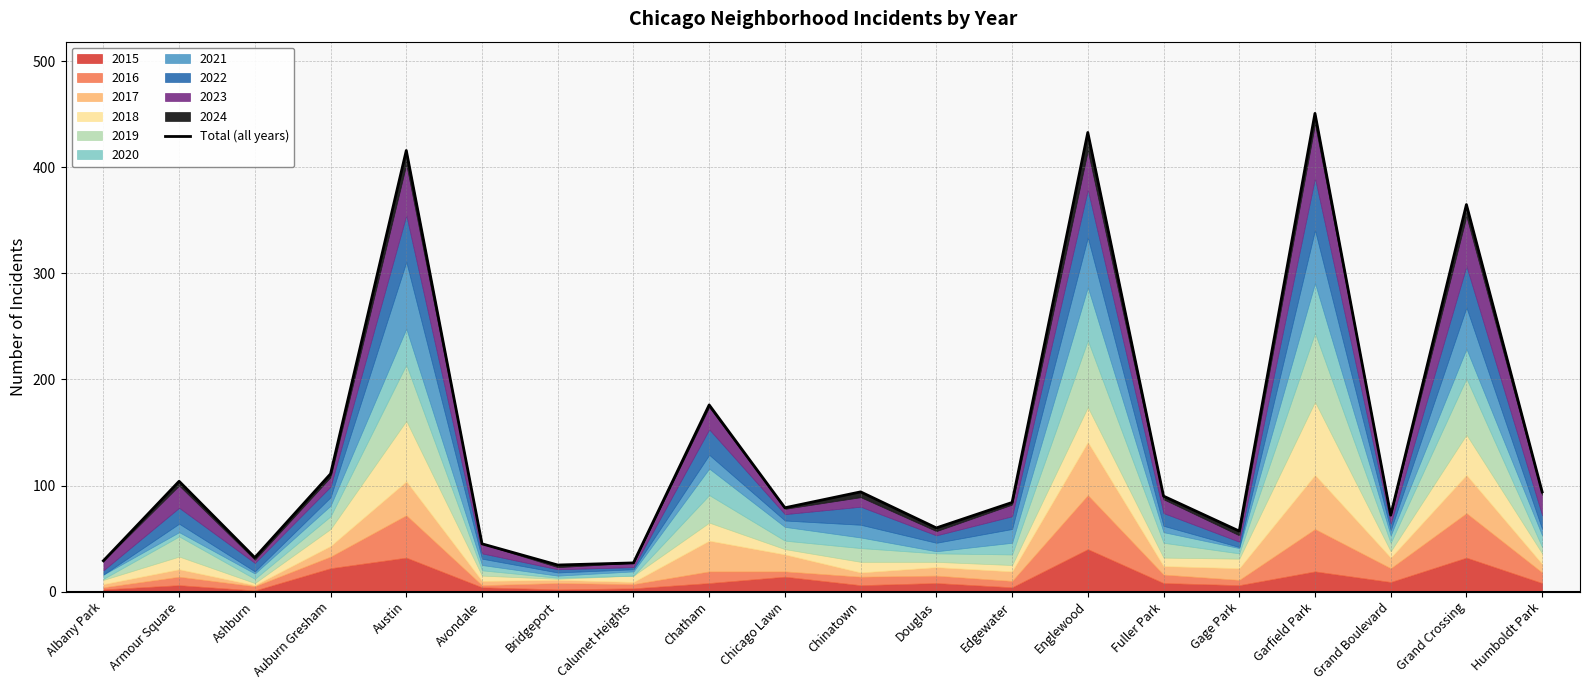

What is the change in value from Chicago Lawn to Grand Boulevard?

-7